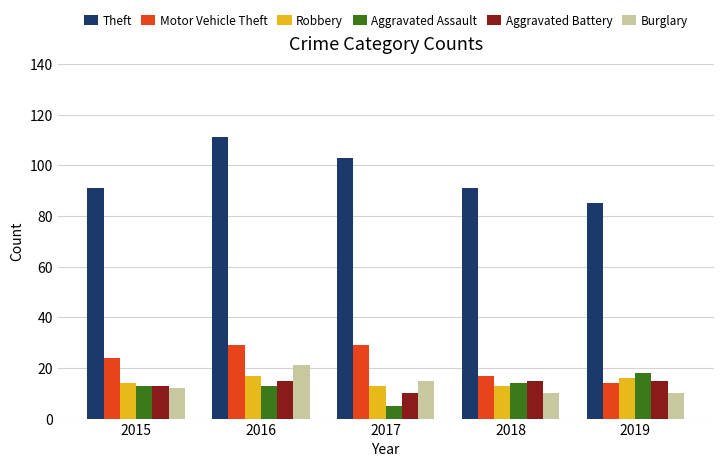

Which series has the largest range (max minus min)?

Theft